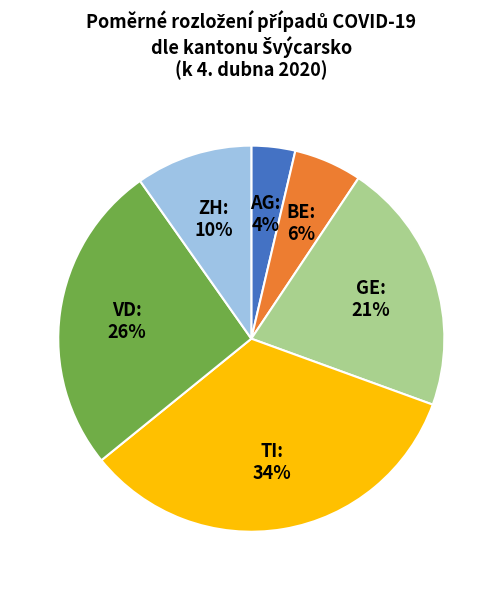

Rank the categories by value from highest to lowest.

TI, VD, GE, ZH, BE, AG